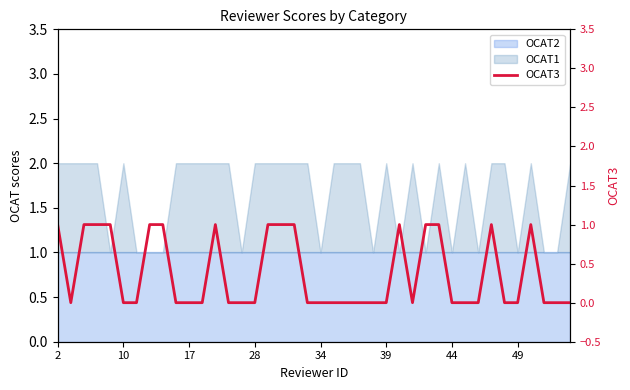

Which label corresponds to the smallest value in the chart?

10